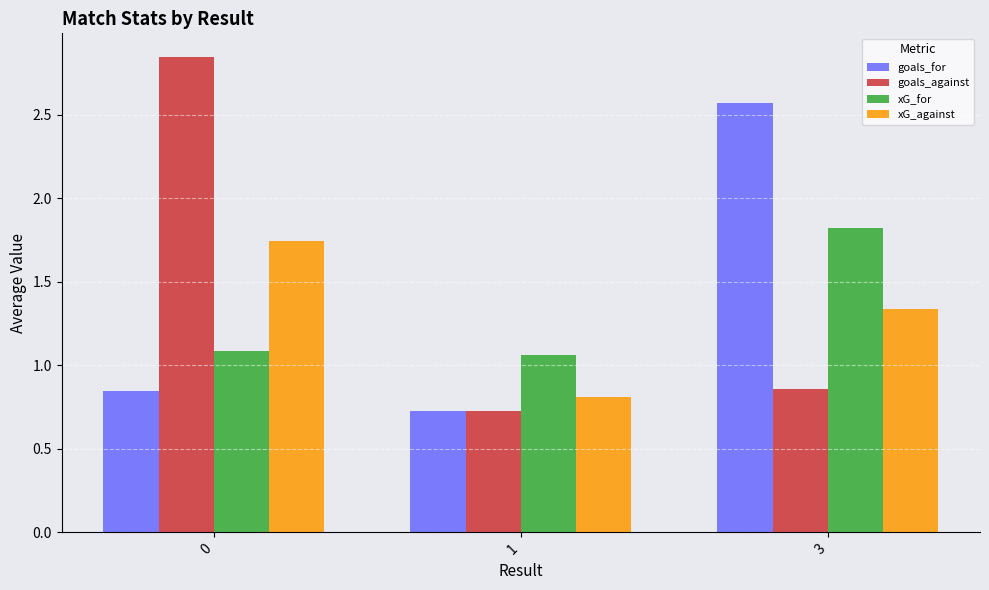

What is the minimum value shown in the chart?

0.7